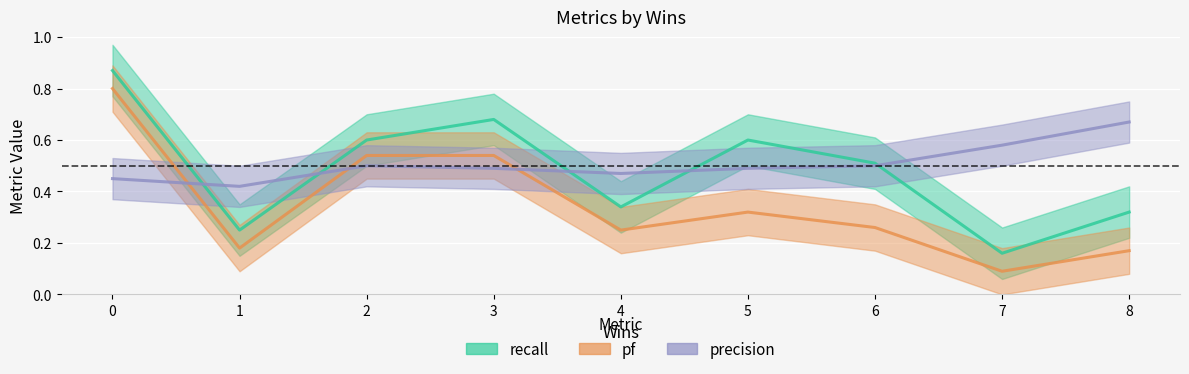

Reading left to right, transcribe all the data shown in this chart.

recall: 7=0.2	4=0.3	6=0.5	2=0.6	1=0.2	3=0.7	5=0.6	0=0.9	8=0.3
precision: 7=0.6	4=0.5	6=0.5	2=0.5	1=0.4	3=0.5	5=0.5	0=0.5	8=0.7
pf: 7=0.1	4=0.2	6=0.3	2=0.5	1=0.2	3=0.5	5=0.3	0=0.8	8=0.2